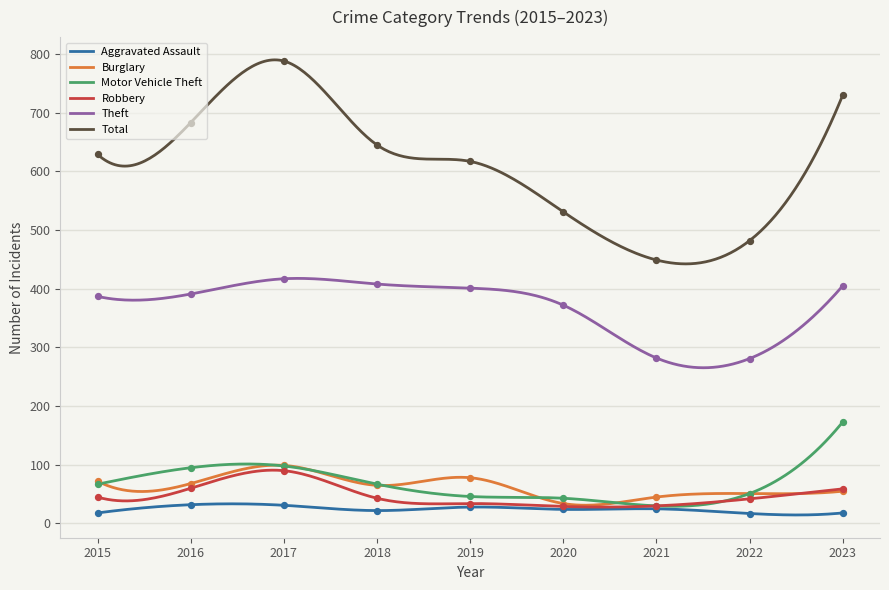

At how many categories does at least one series exceed 579?

6